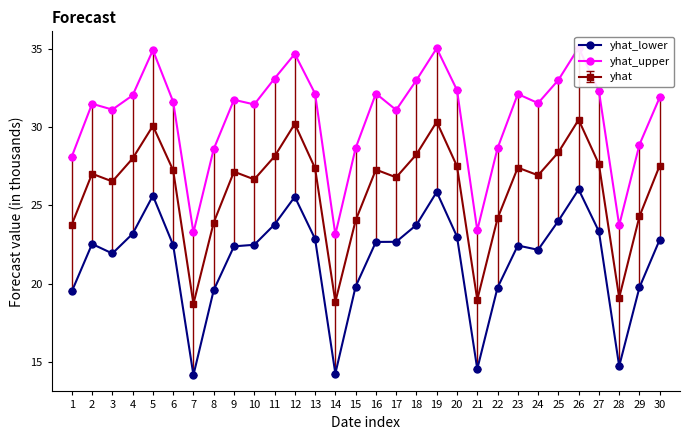

What is the maximum value shown in the chart?

35.1